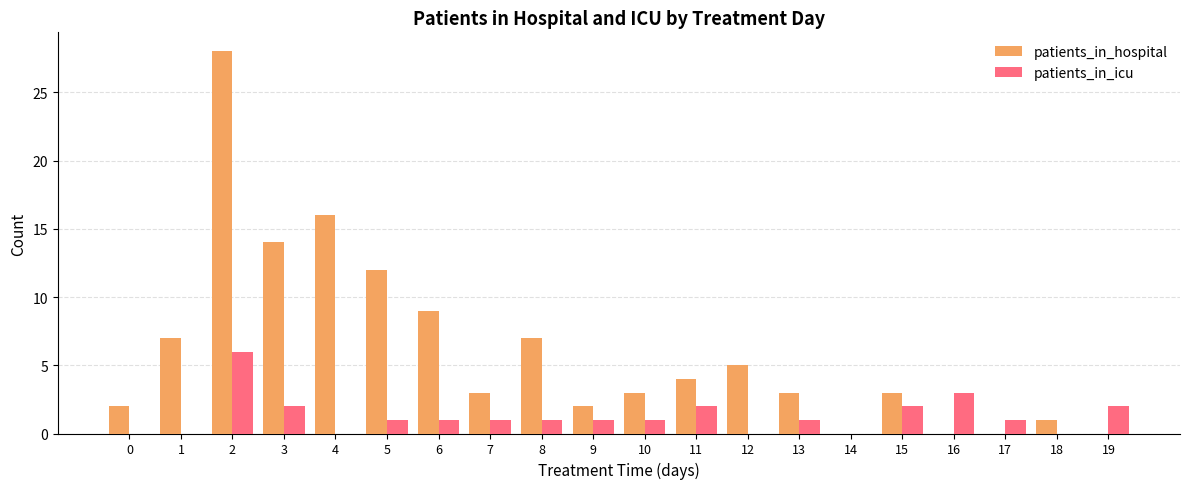

Count the number of categories in the chart.

20